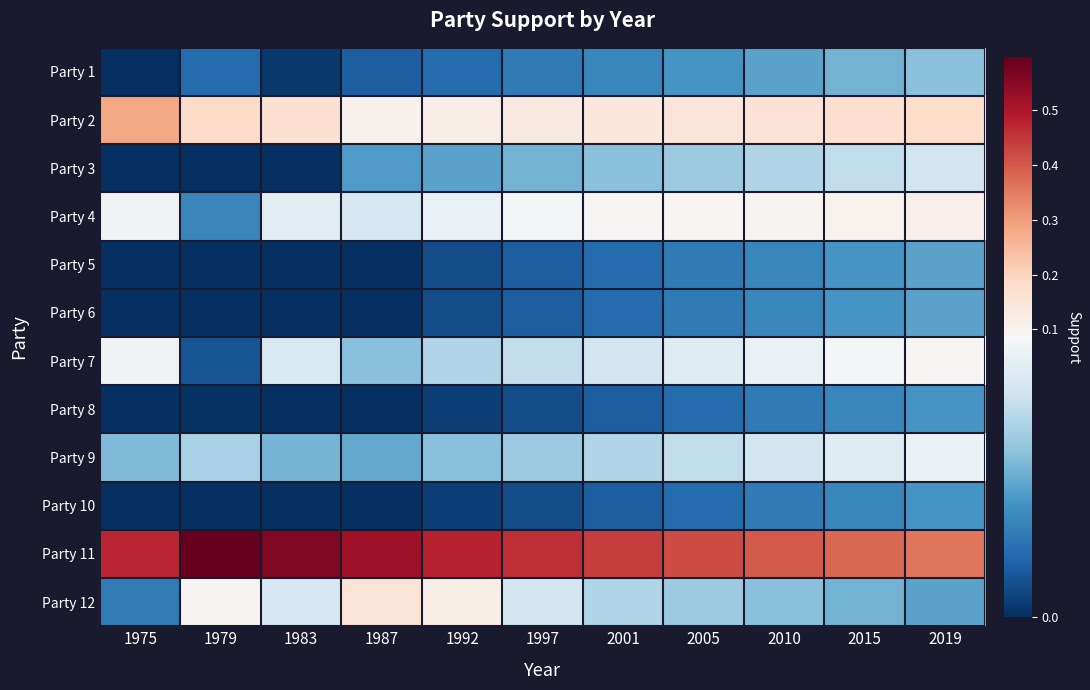

Between 1979 and 1992, which series saw the biggest shift?

Party 11